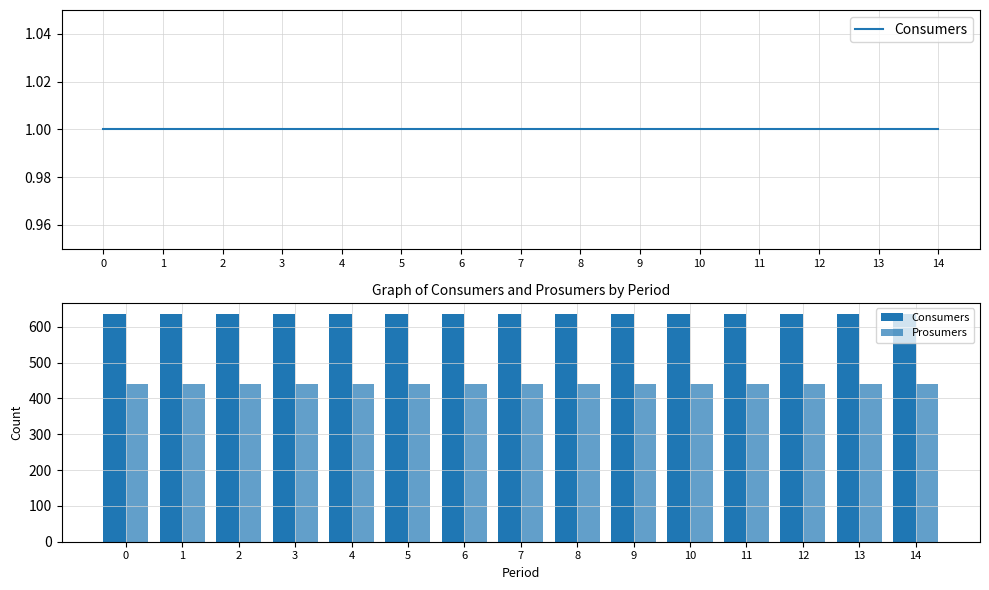

What is the sum of all Prosumers values?

6600